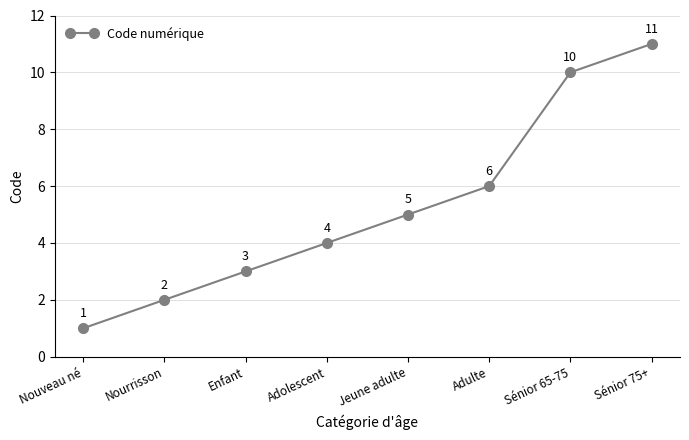

Read the value at Sénior 75+, to the nearest 5.

10